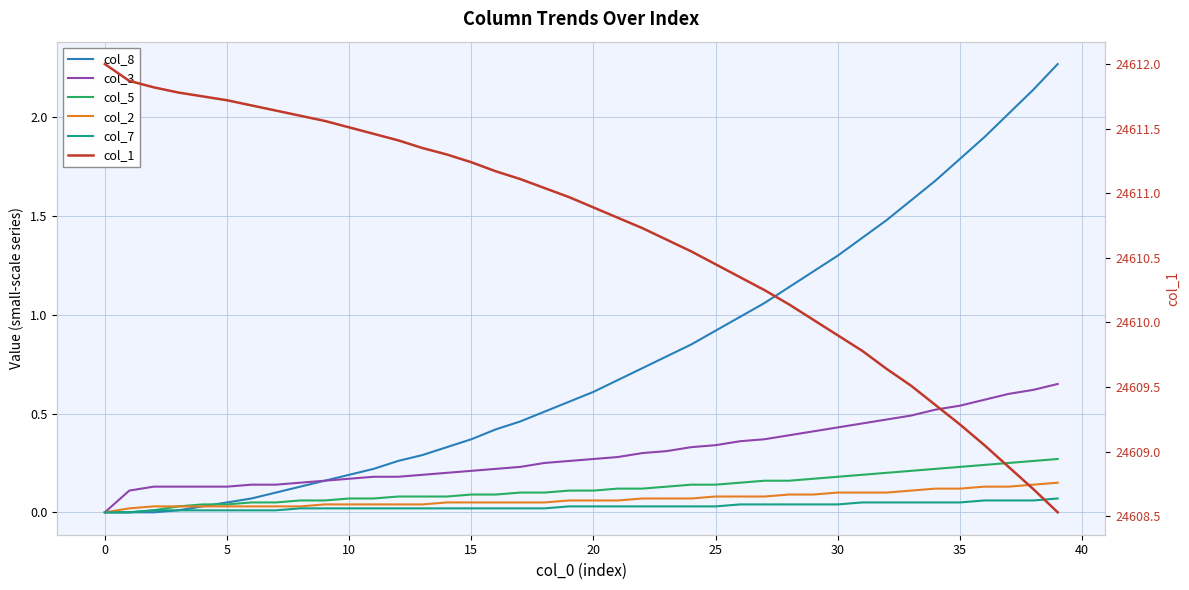

Does the chart have visible grid lines?

Yes